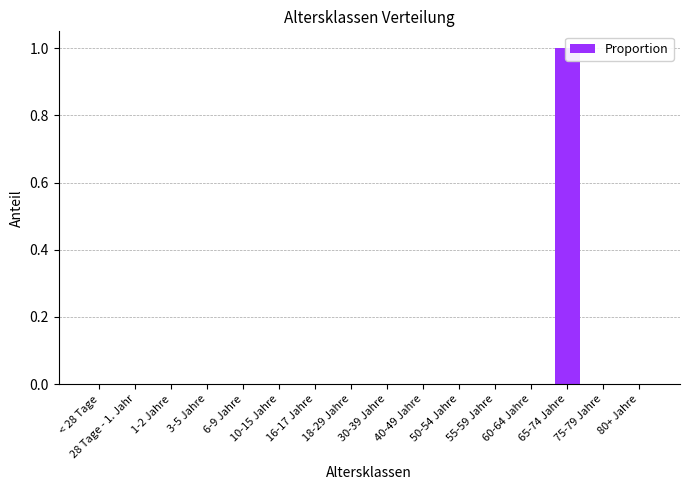

Does the chart contain stacked bars?

No